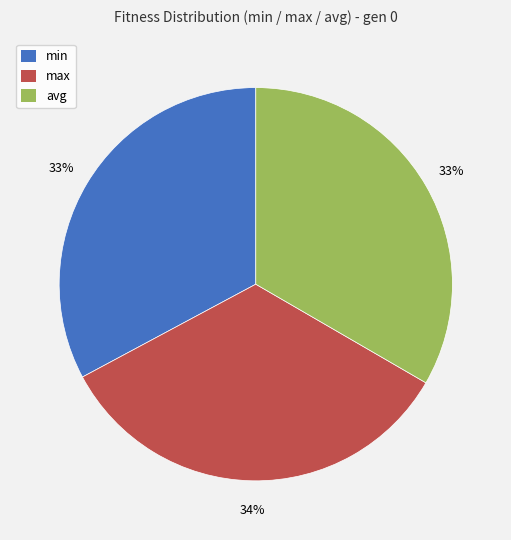

Is the sum of min and max greater than half?

Yes